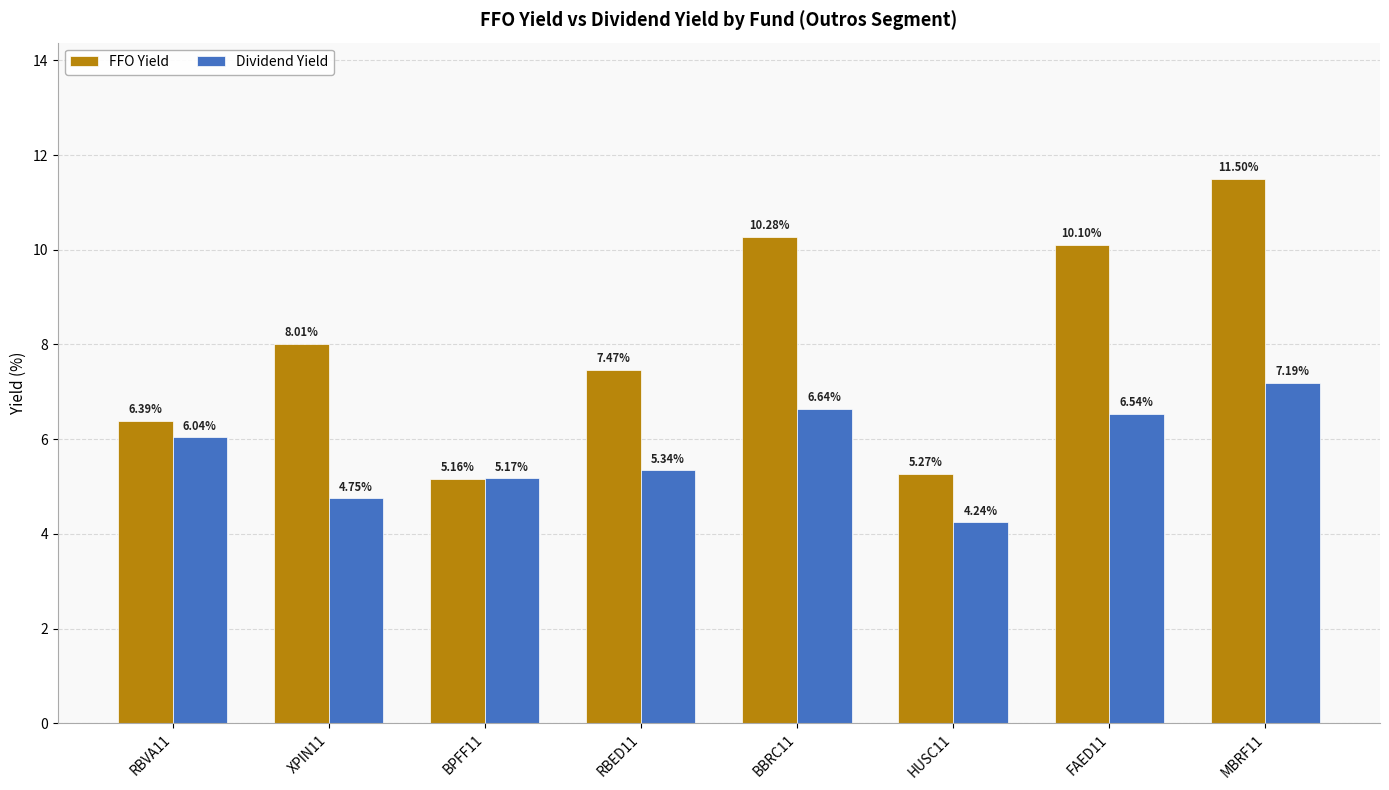

At which label does FFO Yield reach its peak?

MBRF11